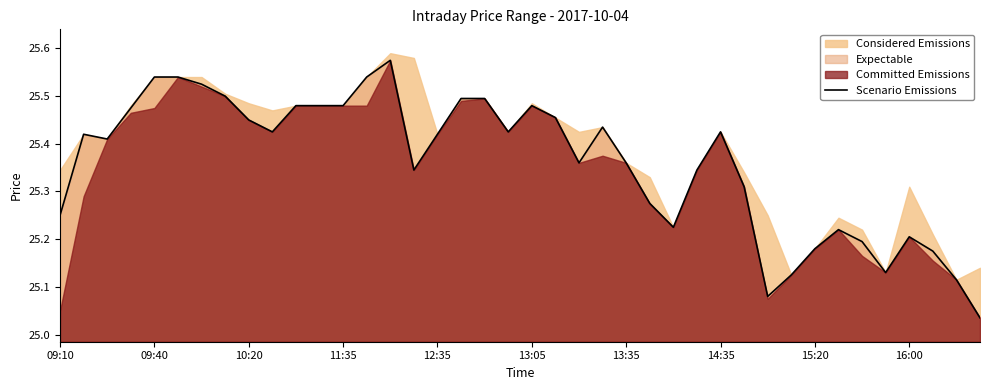

The value of Scenario Emissions at 13:35 is 44.4. True or false?

False